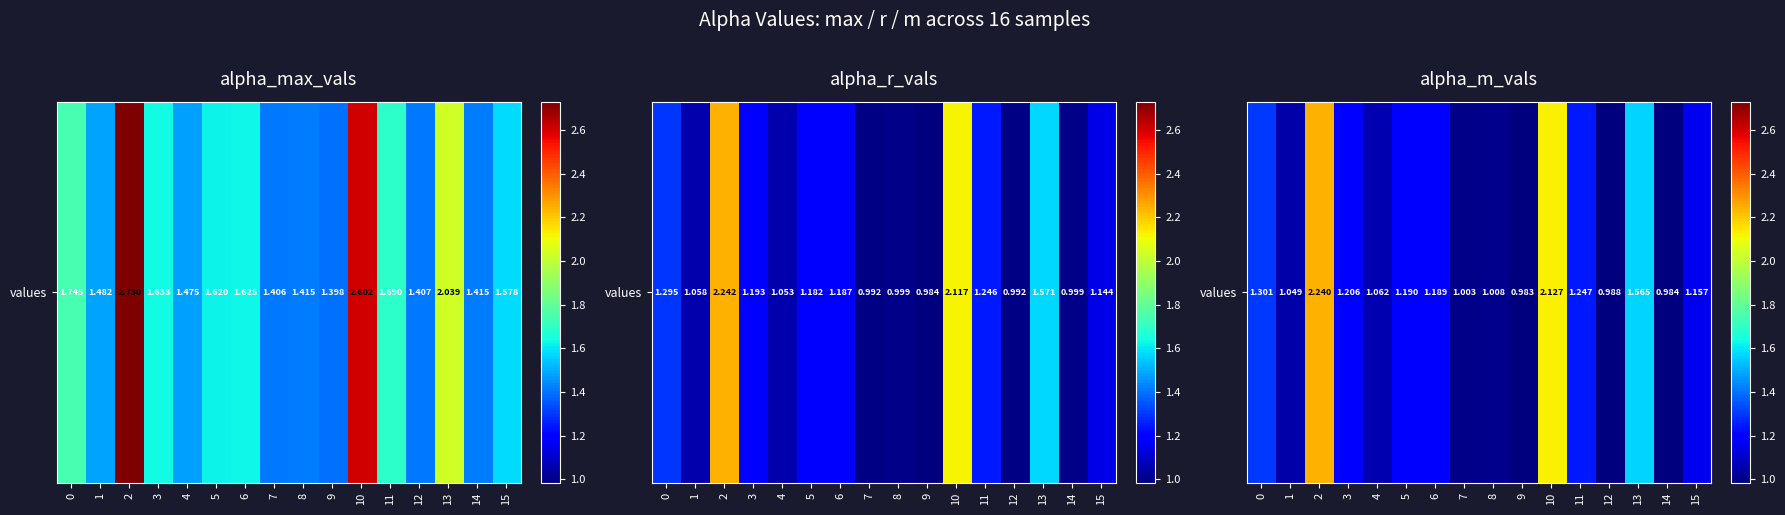

Reading right to left, transcribe all the data shown in this chart.

1.2	1.0	1.6	1.0	1.2	2.1	1.0	1.0	1.0	1.2	1.2	1.1	1.2	2.2	1.0	1.3